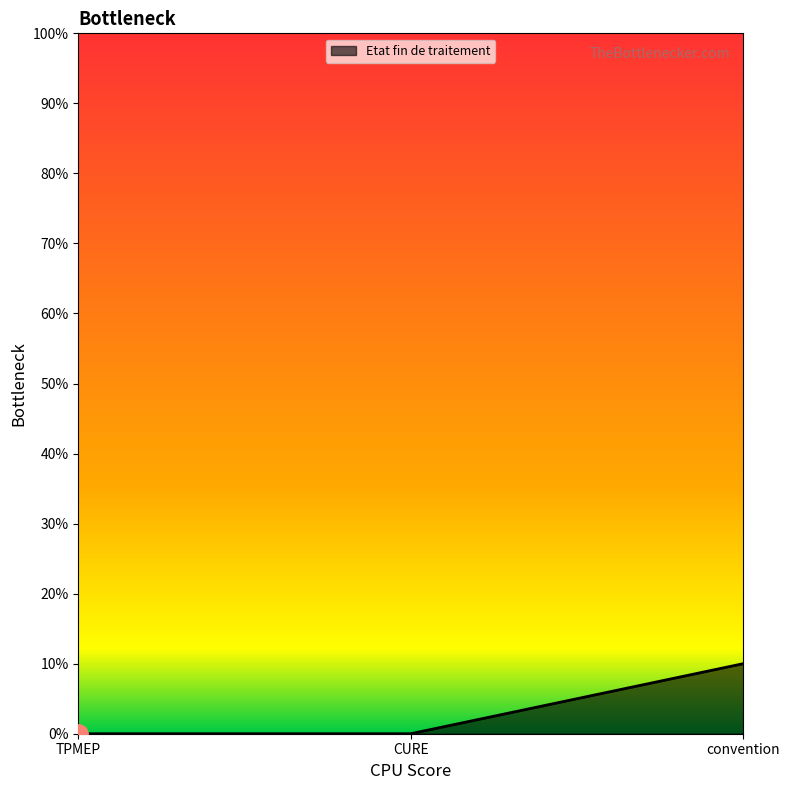

The chart shows a value of 0 at CURE. True or false?

True